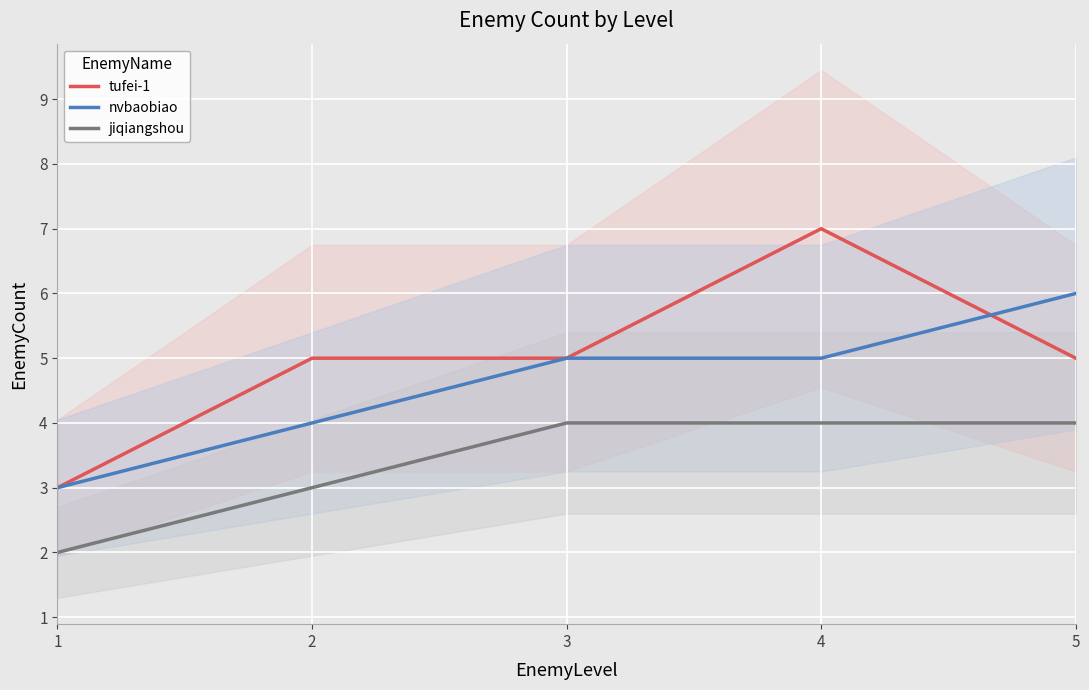

At which category is the sum across all series the highest?

4